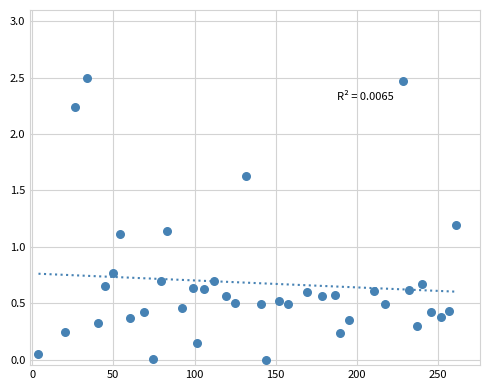

What is the range of X values (max minus min)?

256.9